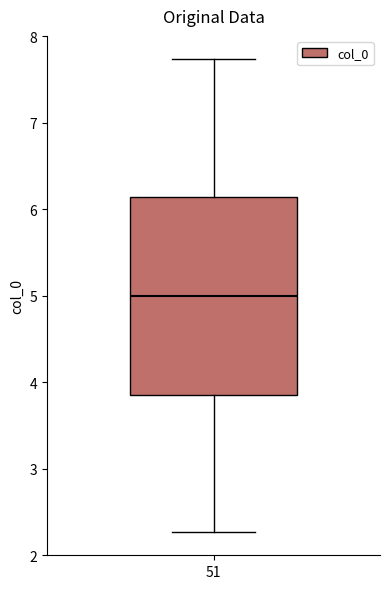

Transcribe this box plot: give where the median line is, the range the box spans, and where the two whiskers end, as read against the y-axis. The values are not printed on the chart, so give them approximately, as read against the axis.

median 5.0, box 3.9 to 6.1, whiskers 2.3 to 7.7